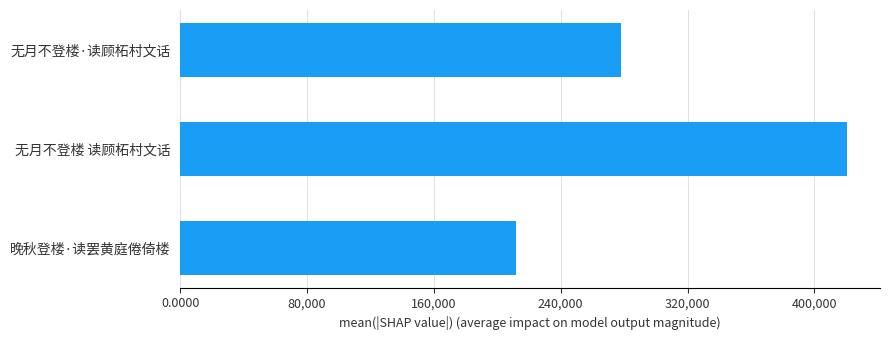

How many bars are there in total?

3